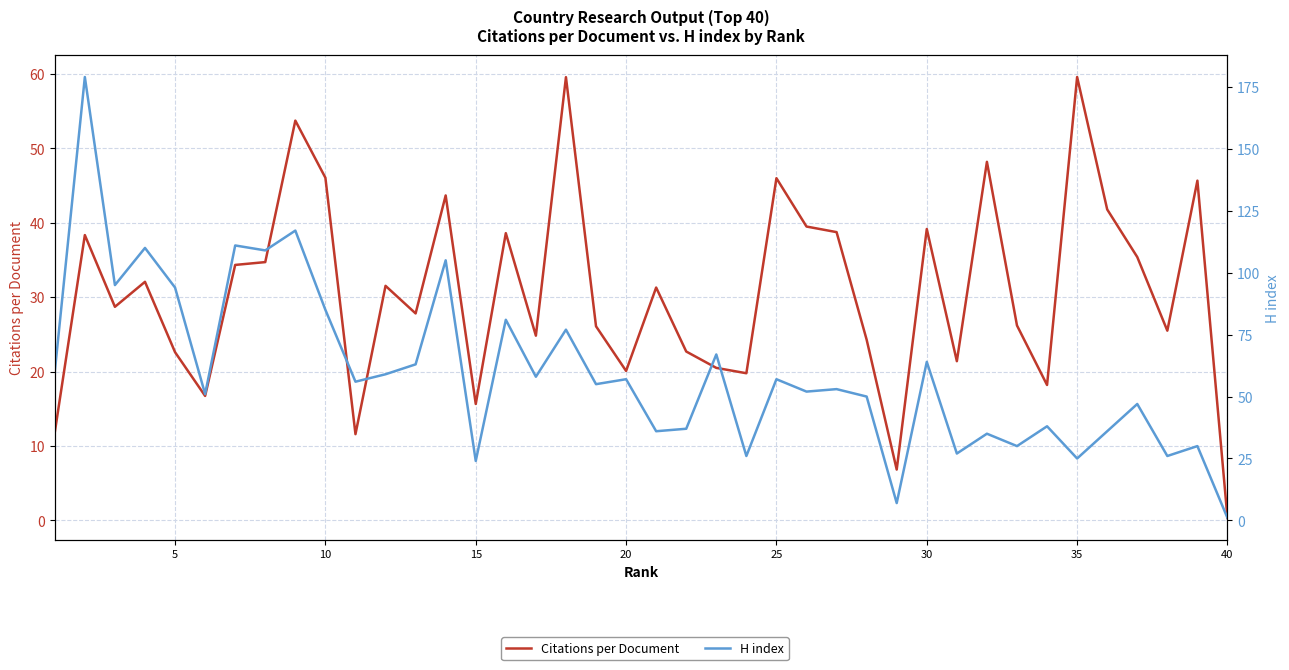

How many interior local peaks does the H index series have?

16